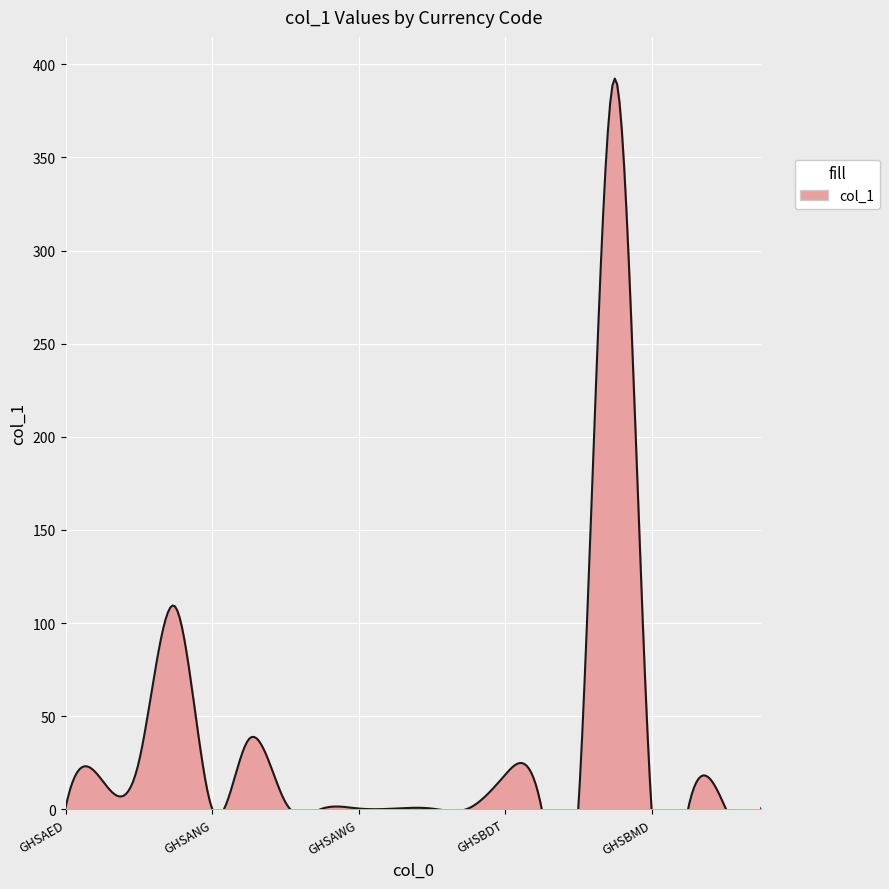

Which label corresponds to the largest value in the chart?

GHSBIF